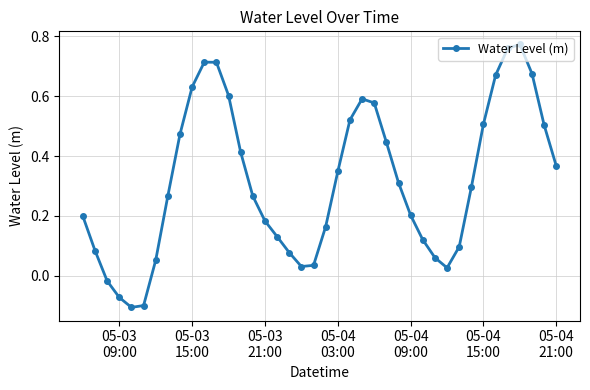

How many points are higher than both their immediate neighbors (excluding endpoints)?

3